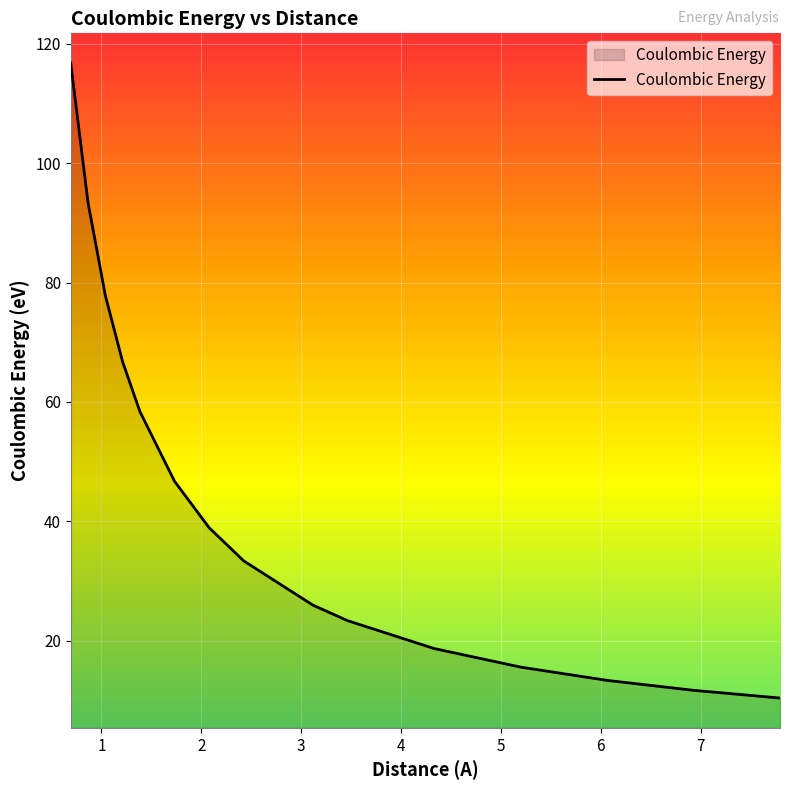

What is the maximum value shown in the chart?

116.8